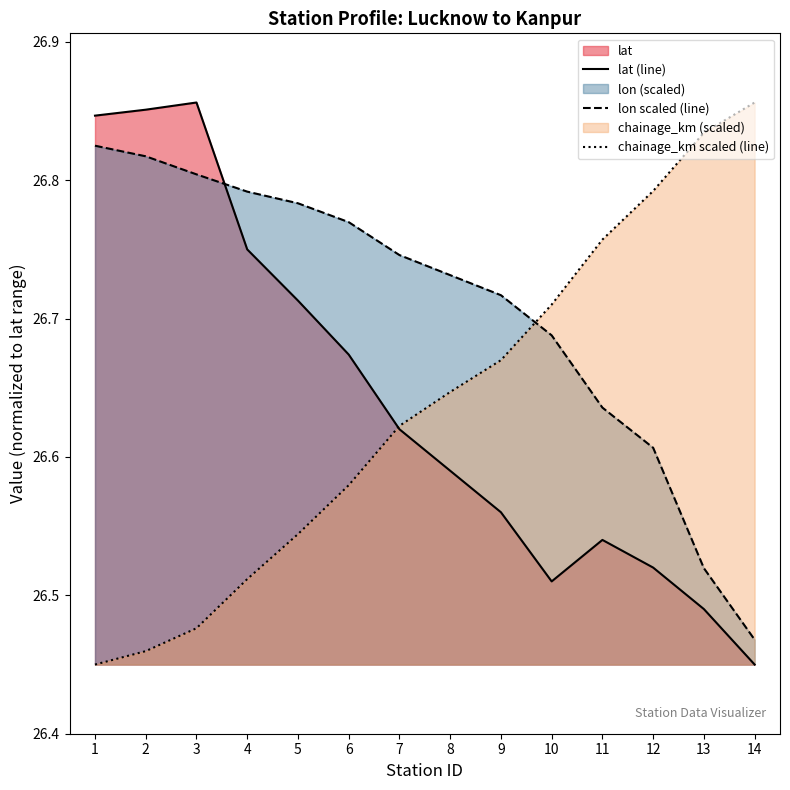

How many data points does each series have?

14